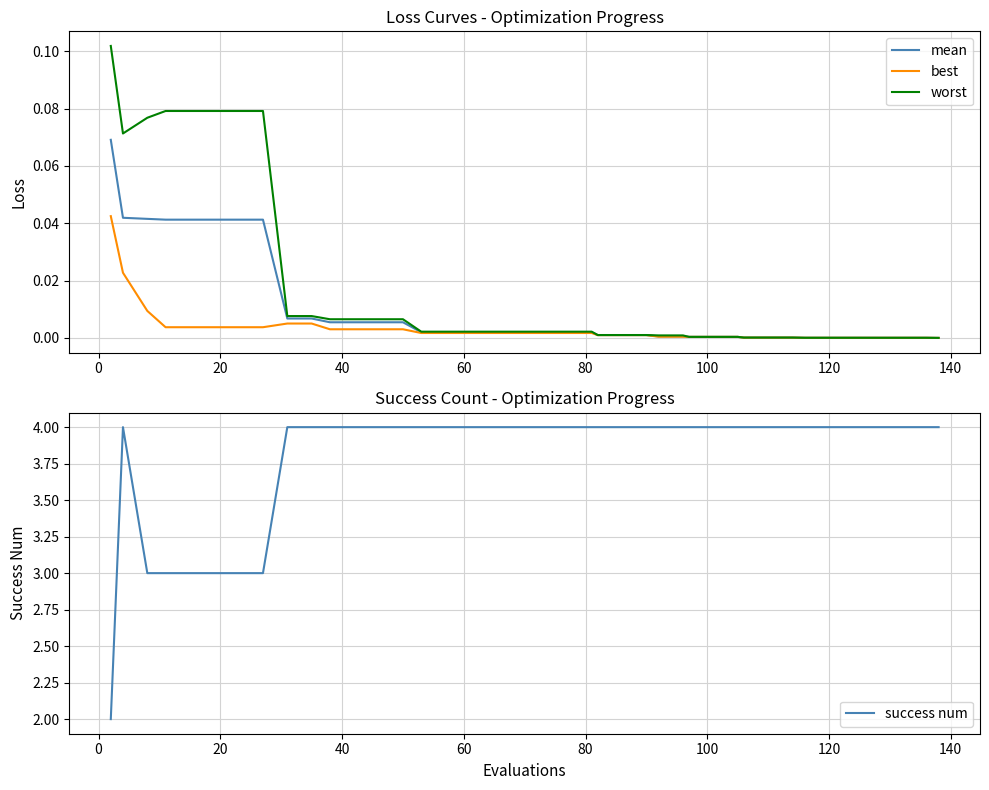

How many lines are shown in the chart?

4